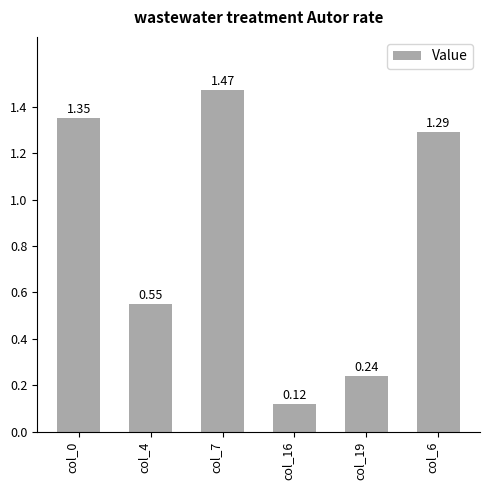

Rank the categories by value from lowest to highest.

col_16, col_19, col_4, col_6, col_0, col_7